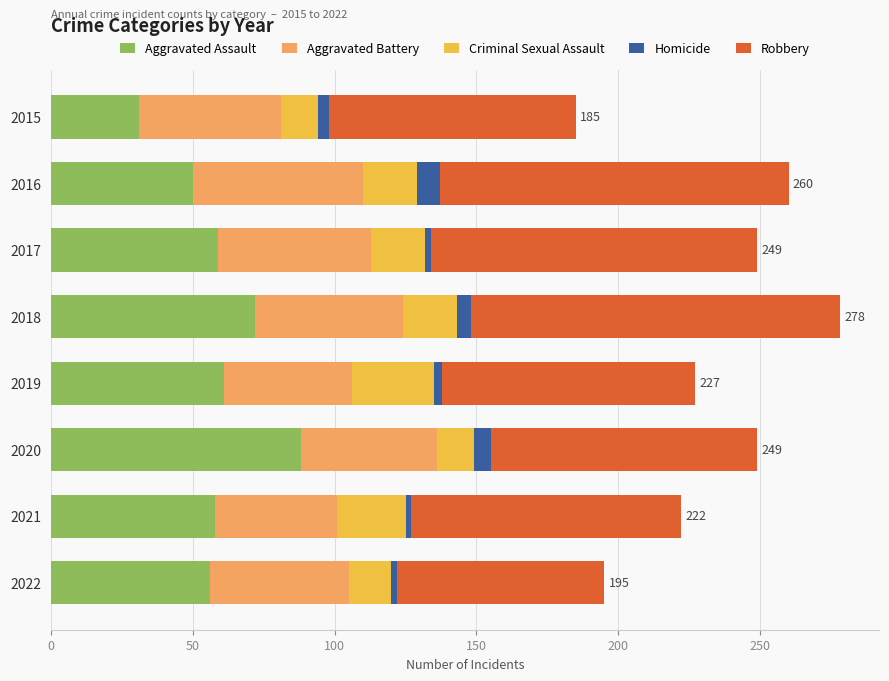

Which category has the lowest value in the Aggravated Assault series?

2015